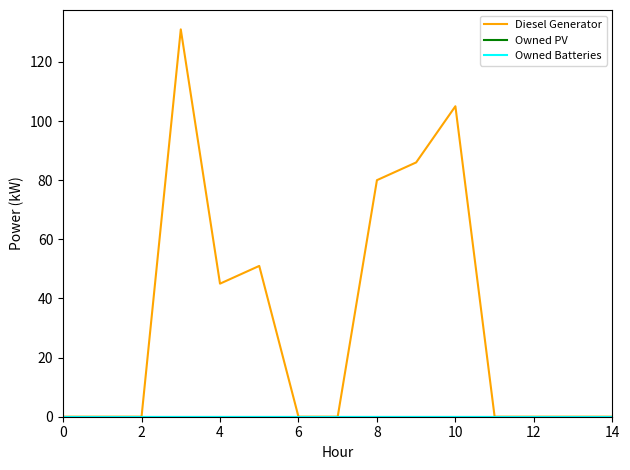

Is this an area chart (filled region under the line)?

No